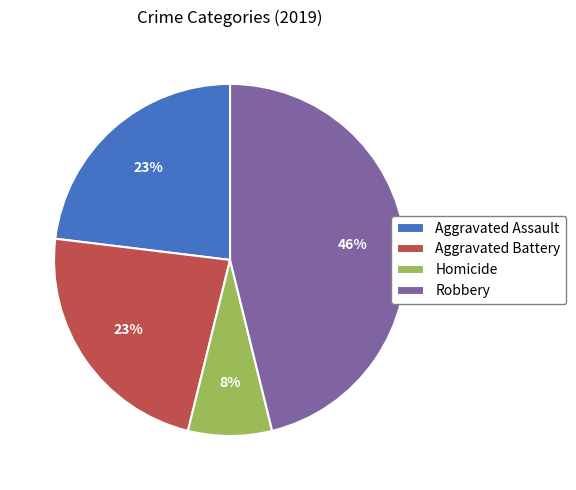

What percentage is the Homicide slice, to the nearest percent?

8%